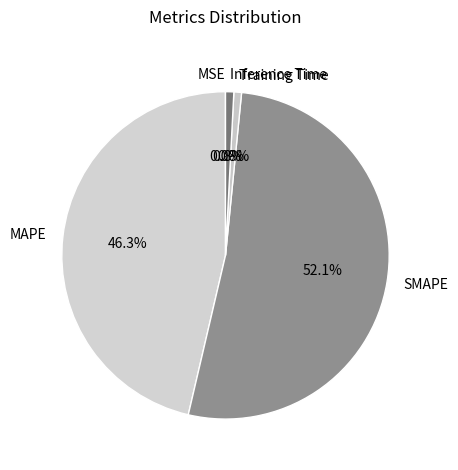

Does any single category account for the majority?

Yes